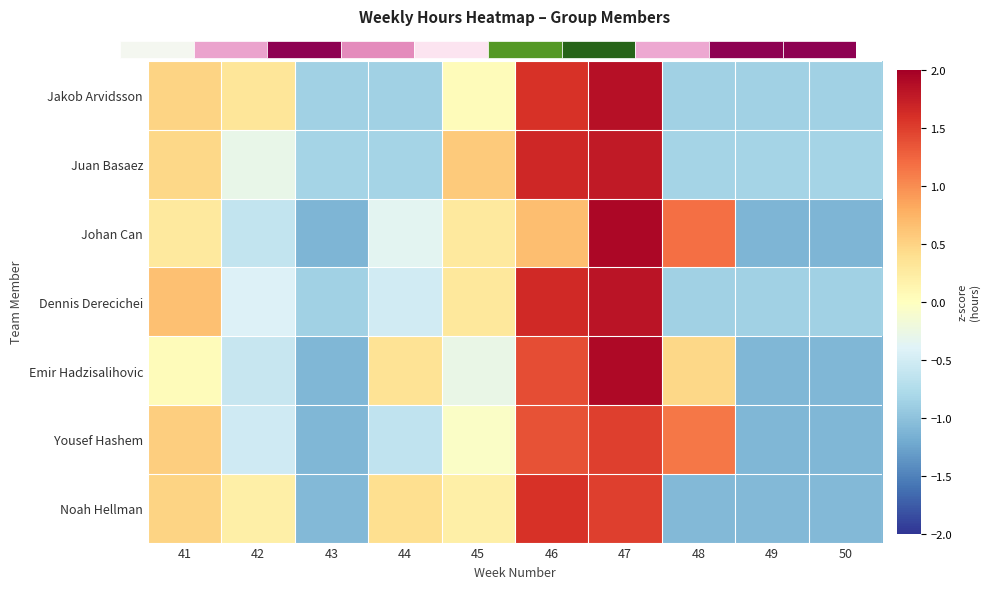

How many values in the Noah Hellman series exceed 0?

6